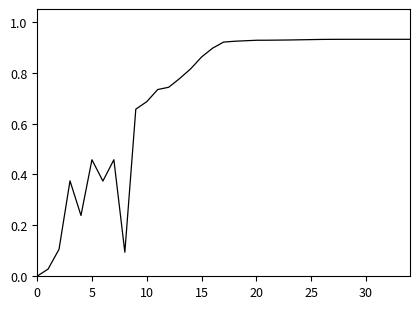

True or false: there are more than 0 points higher than both neighbors.

True